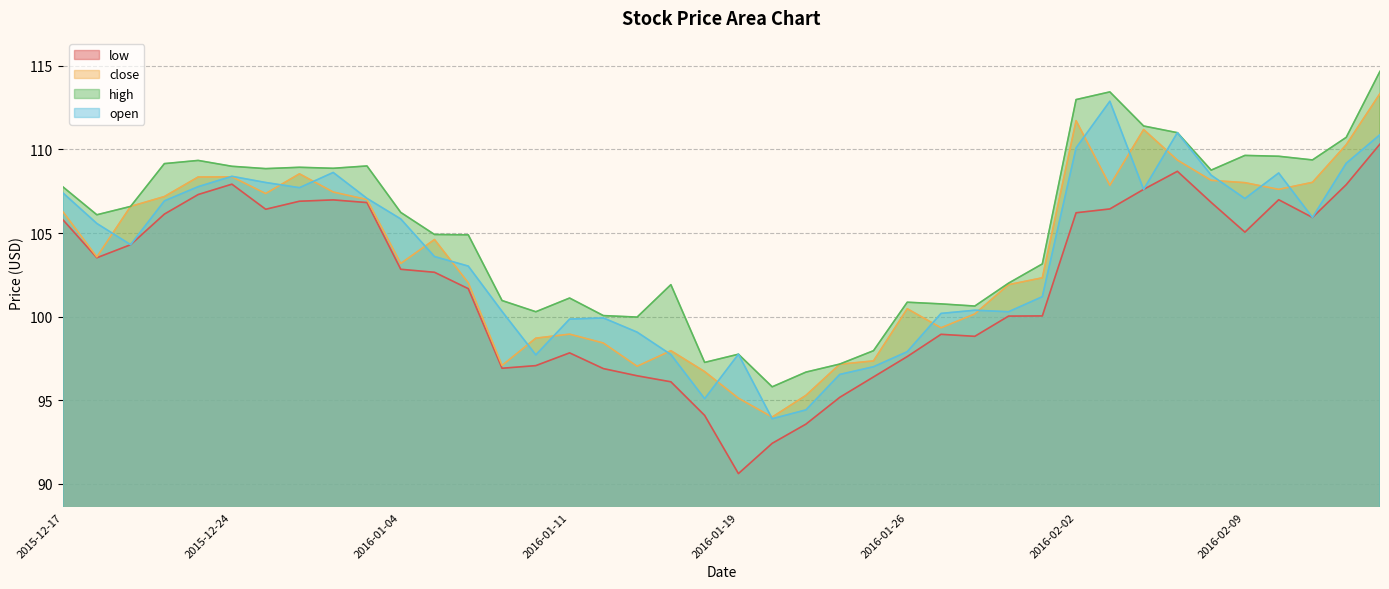

At which category does open reach its first local valley?

2015-12-21